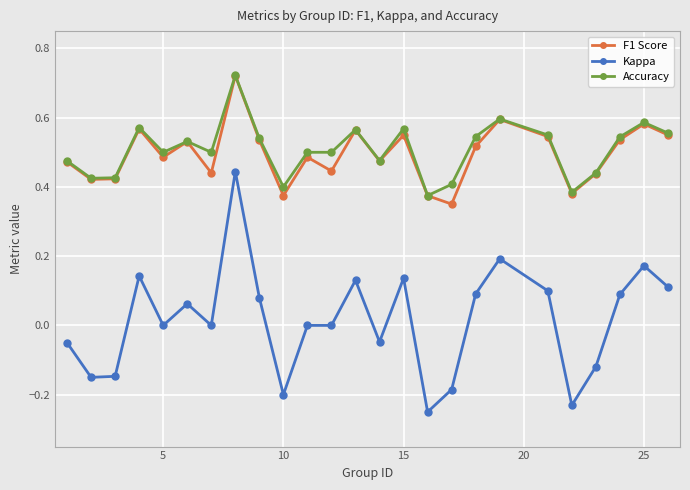

Which series has the widest spread of values?

Kappa